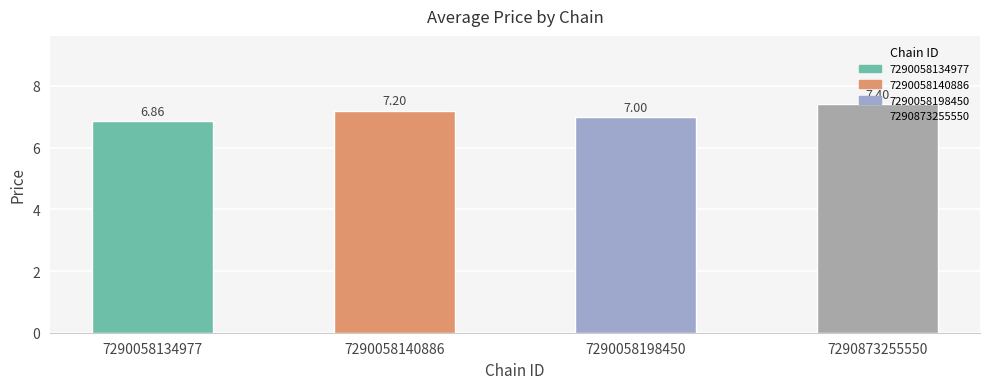

Which has a higher value, 7290058198450 or 7290058140886?

7290058140886